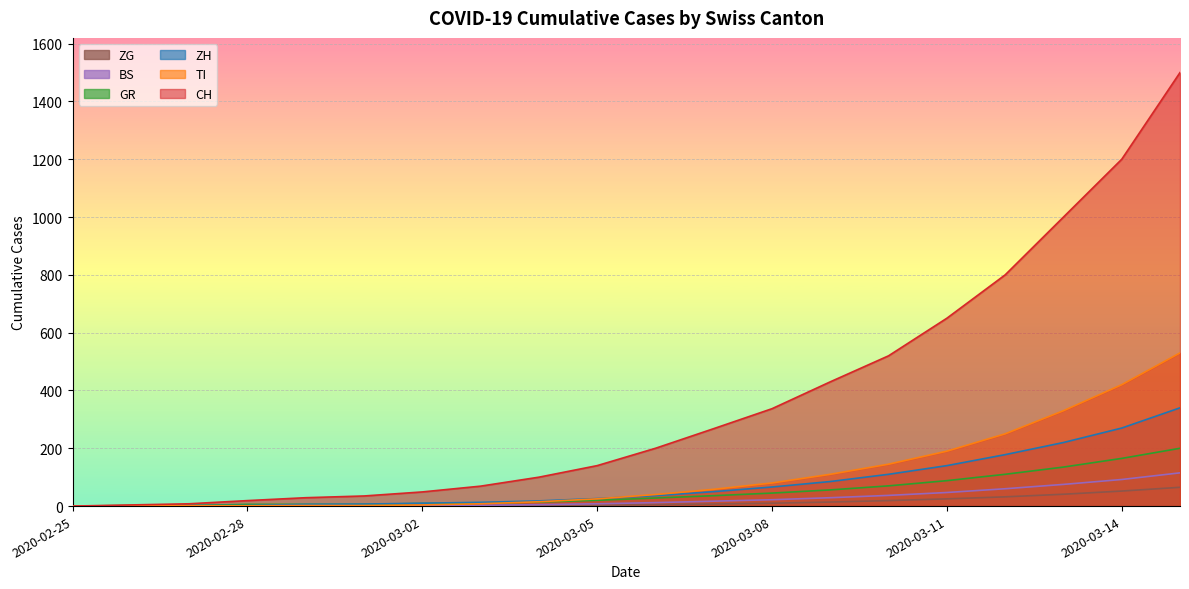

The value of CH at 2020-03-08 is 472. True or false?

False